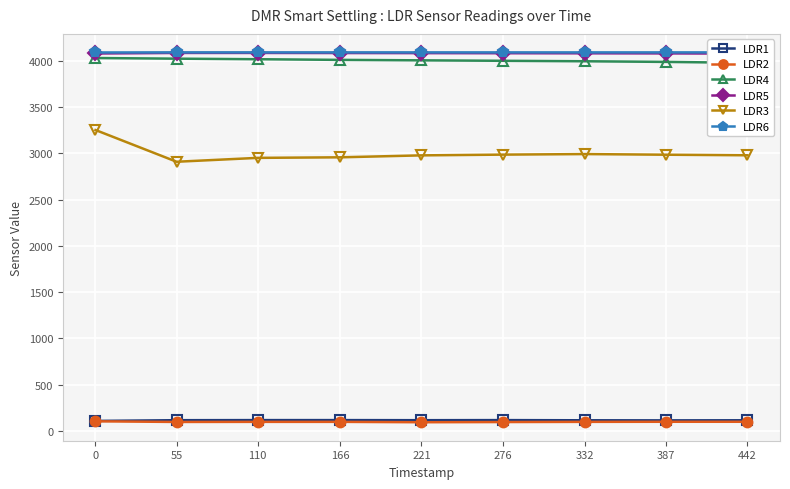

Rank the series by their maximum value, from highest to lowest.

LDR6, LDR5, LDR4, LDR3, LDR1, LDR2